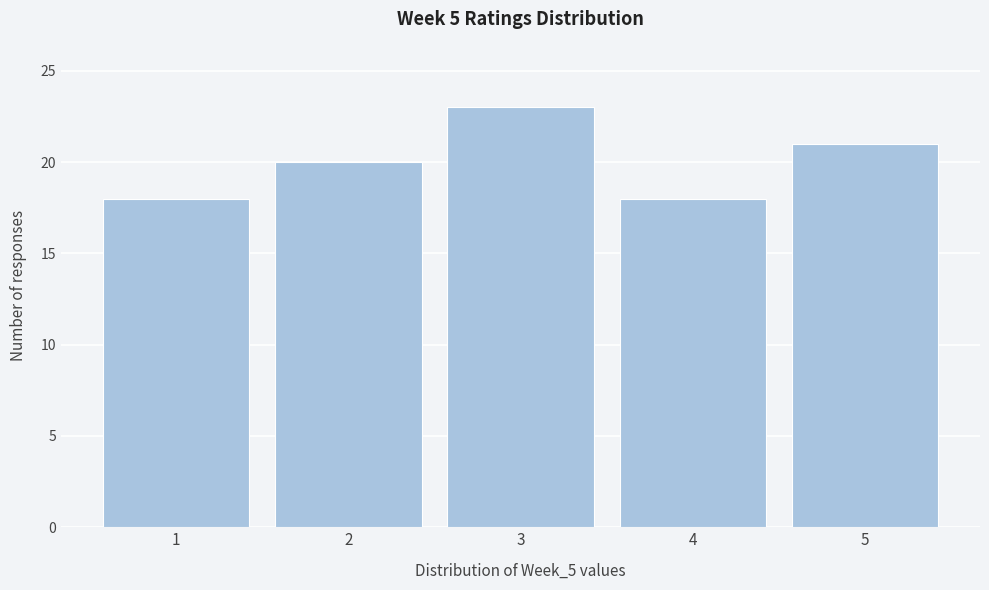

What is the height of the bar covering 2.5 to 3.5 on the x-axis? The values are not printed on the chart, so give them approximately, as read against the axis.

23